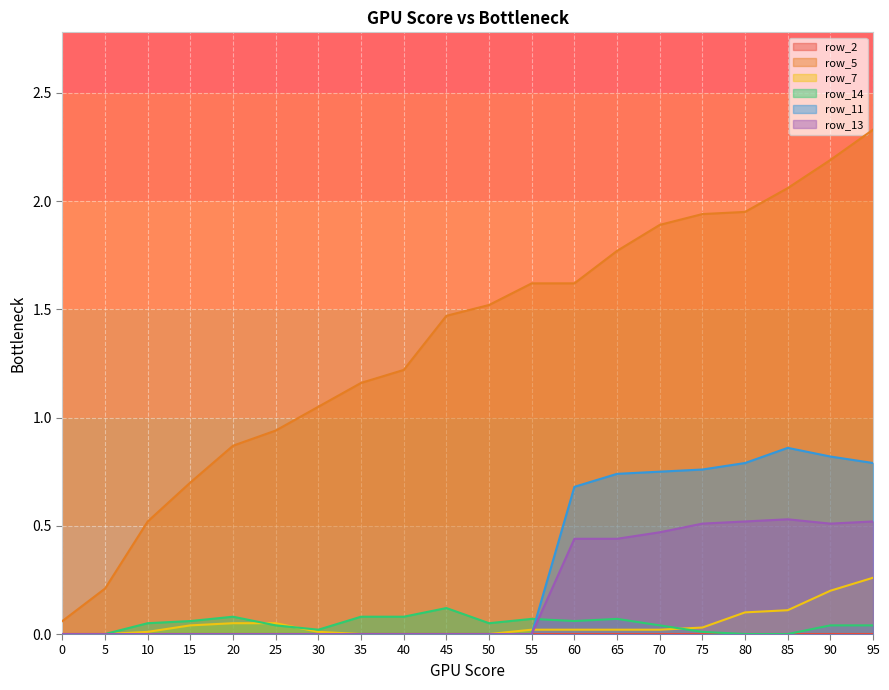

Which label corresponds to the largest value in the chart?

95